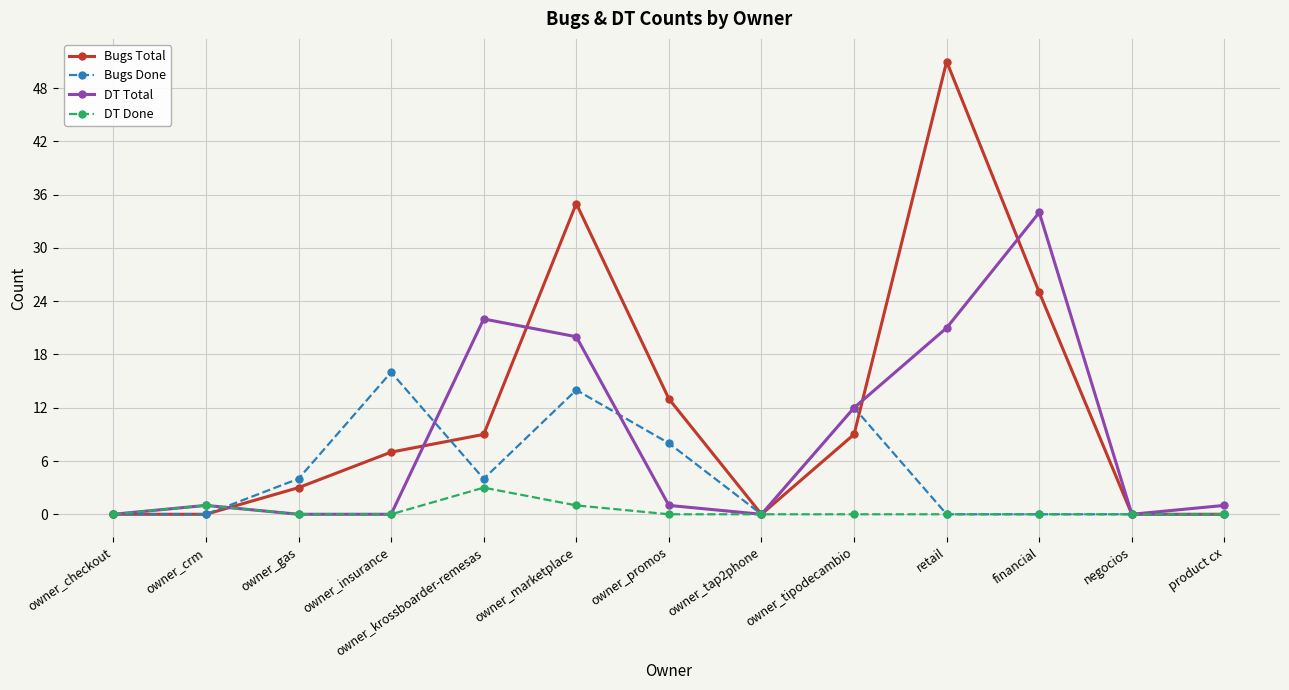

In Bugs Total, how many points are higher than both neighbors (excluding endpoints)?

2